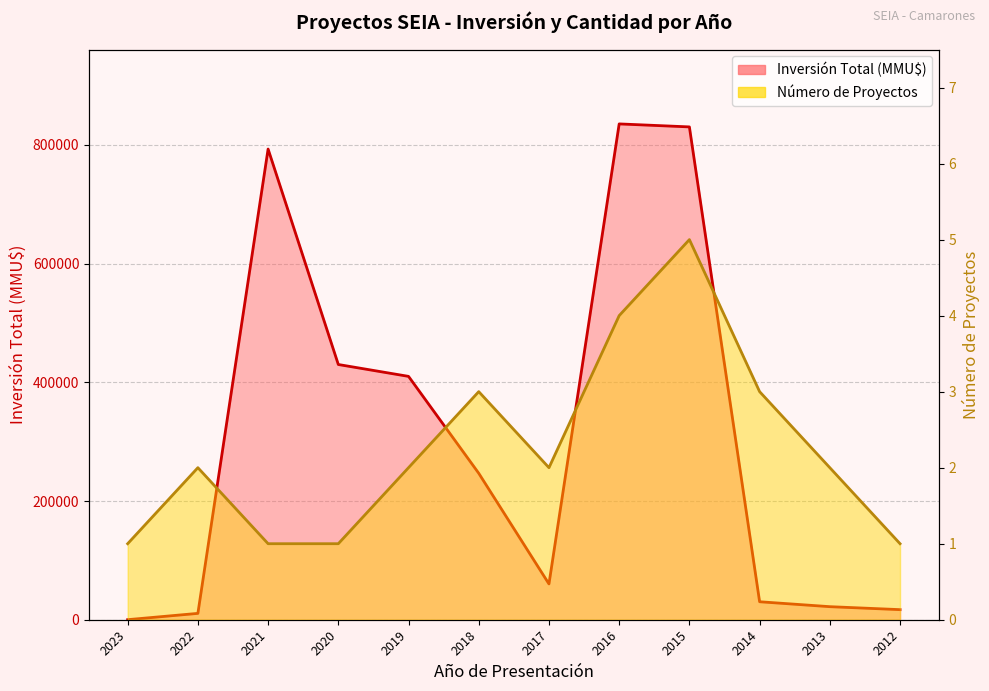

Does the chart display data point markers on the line(s)?

No